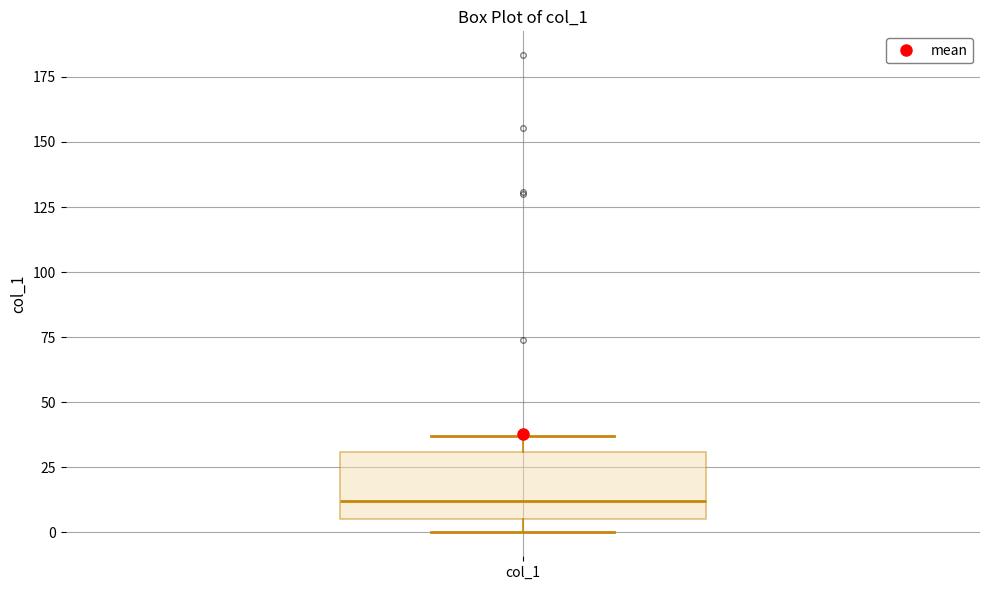

Read this box plot against the y-axis: the position of the median line, the range covered by the box, and the ends of both whiskers. The values are not printed on the chart, so give them approximately, as read against the axis.

median 10, box 5 to 30, whiskers 0 to 35